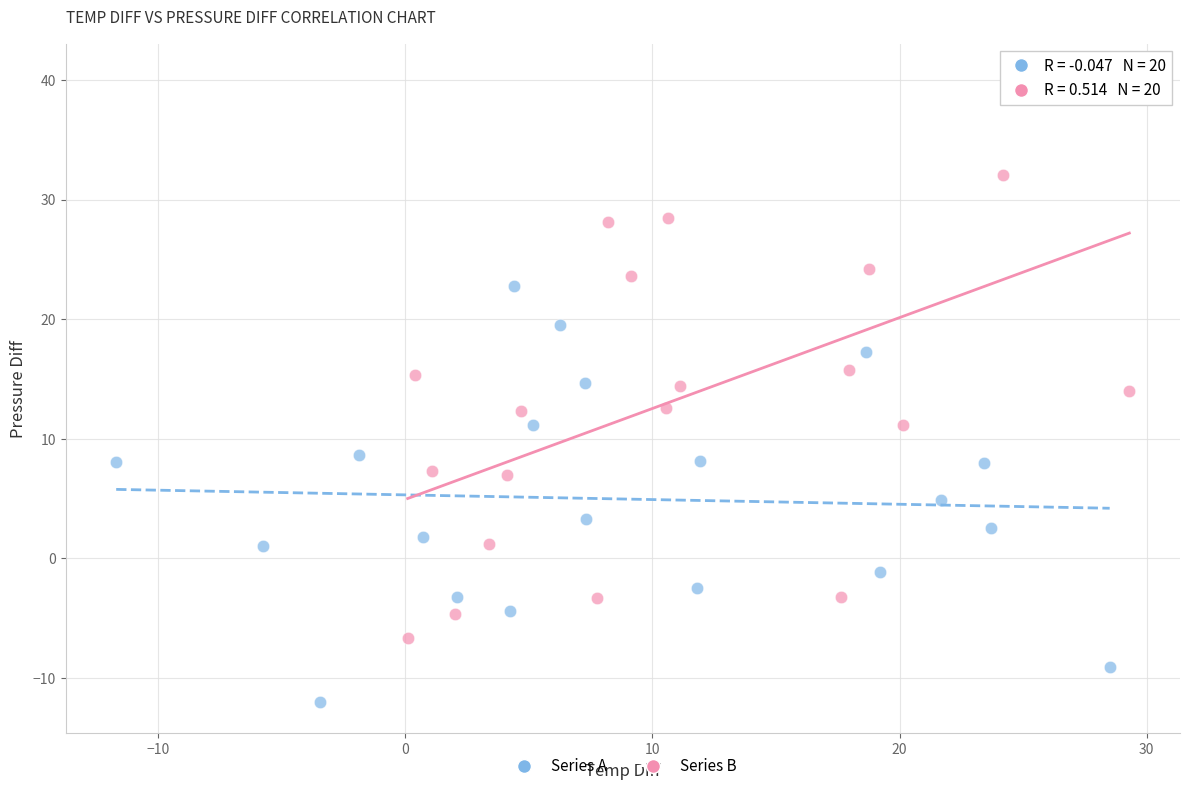

Which series contains the highest Y value?

Series B